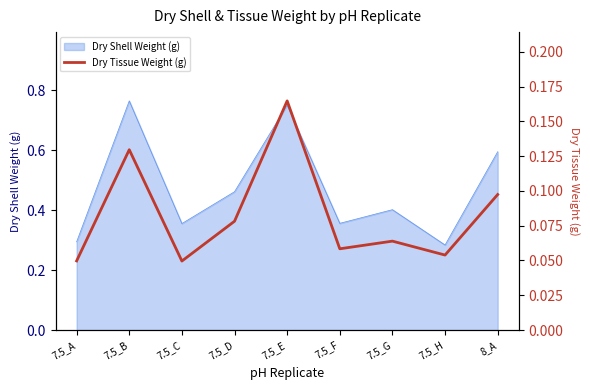

Does the chart display data point markers on the line(s)?

No